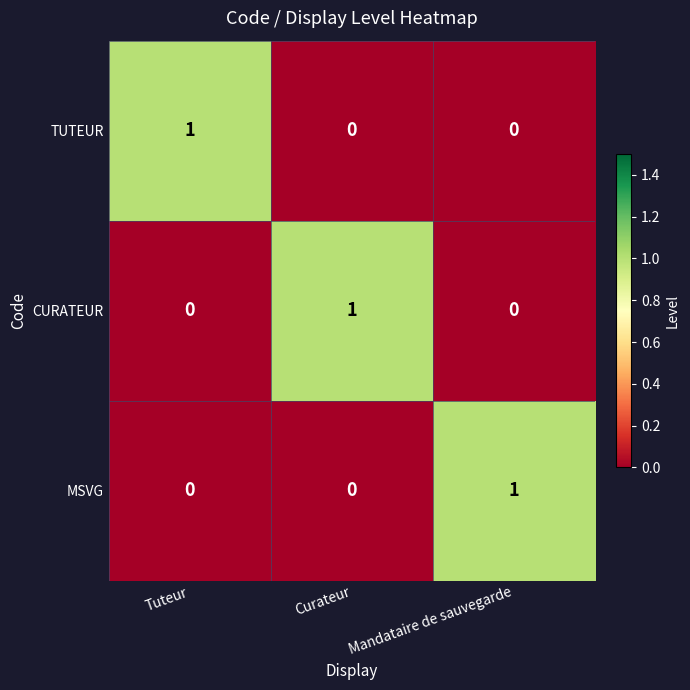

The TUTEUR series shows 0 at Tuteur. True or false?

False